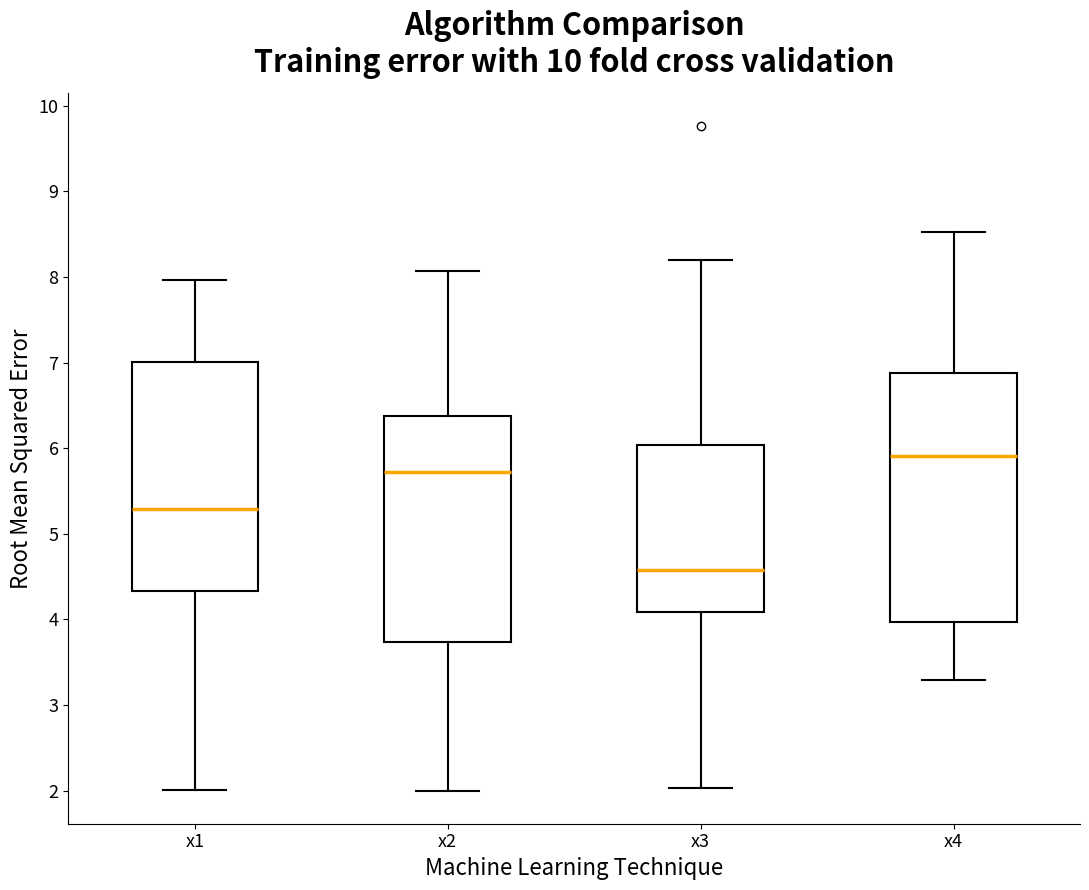

Which box has the lowest median line?

x3